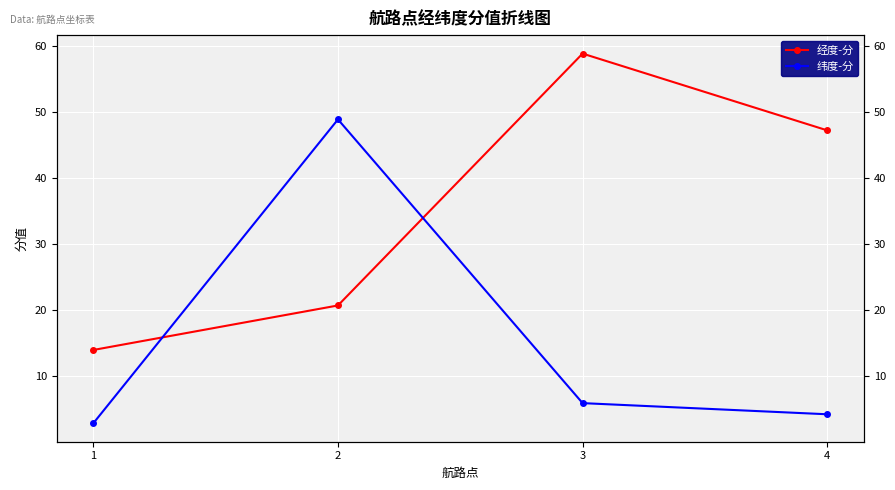

Is this an area chart (filled region under the line)?

No